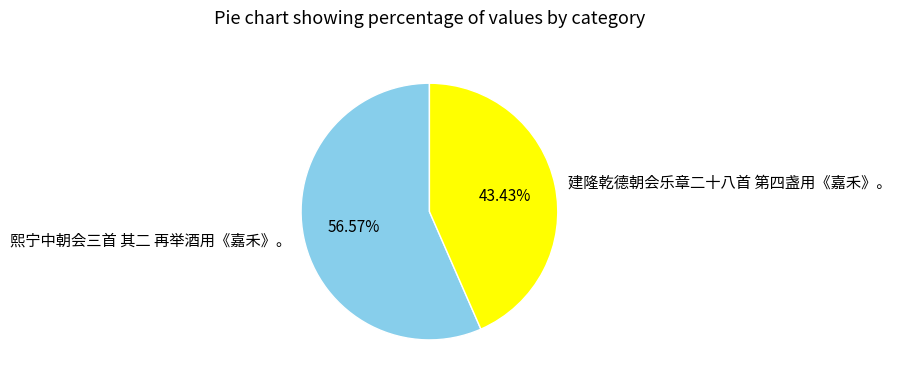

Do 建隆乾德朝会乐章二十八首 第四盏用《嘉禾》。 and 熙宁中朝会三首 其二 再举酒用《嘉禾》。 together represent more than half of the pie?

Yes